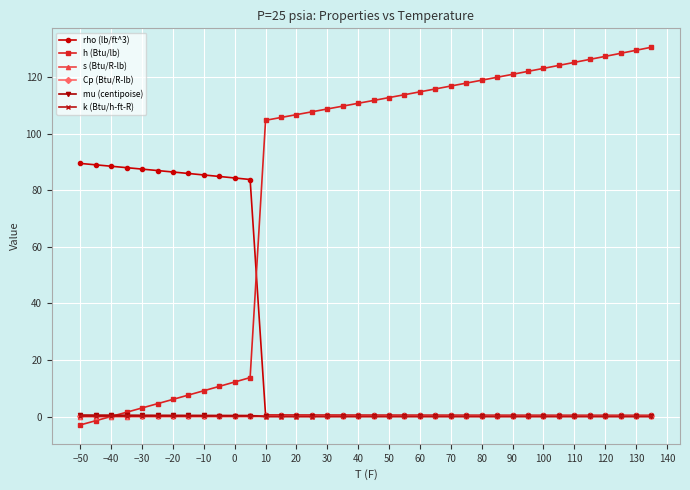

At how many categories does at least one series exceed 20?

38